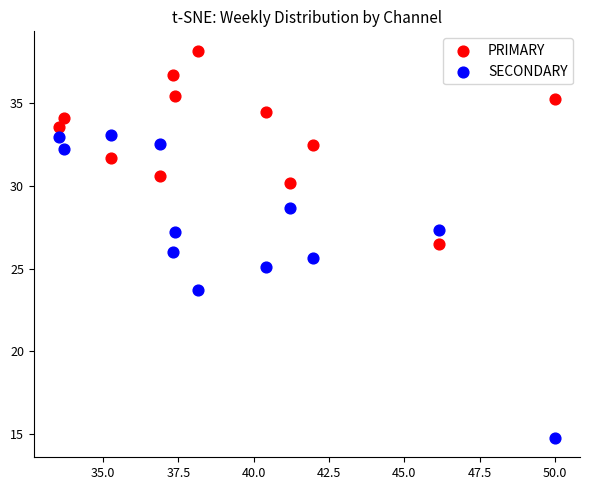

What are all the series names shown in the legend?

PRIMARY, SECONDARY